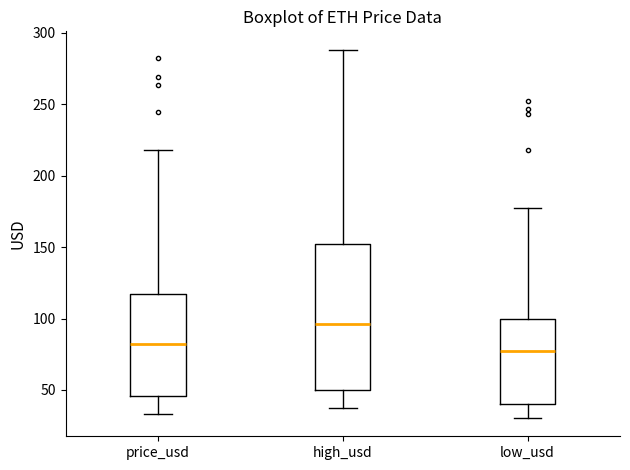

Reading left to right, transcribe this box plot: for each box, give where its median line is, the range the box spans, and where its two whiskers end, as read against the y-axis. The values are not printed on the chart, so give them approximately, as read against the axis.

price_usd: median 80, box 45 to 115, whiskers 35 to 220
high_usd: median 95, box 50 to 150, whiskers 40 to 290
low_usd: median 75, box 40 to 100, whiskers 30 to 180